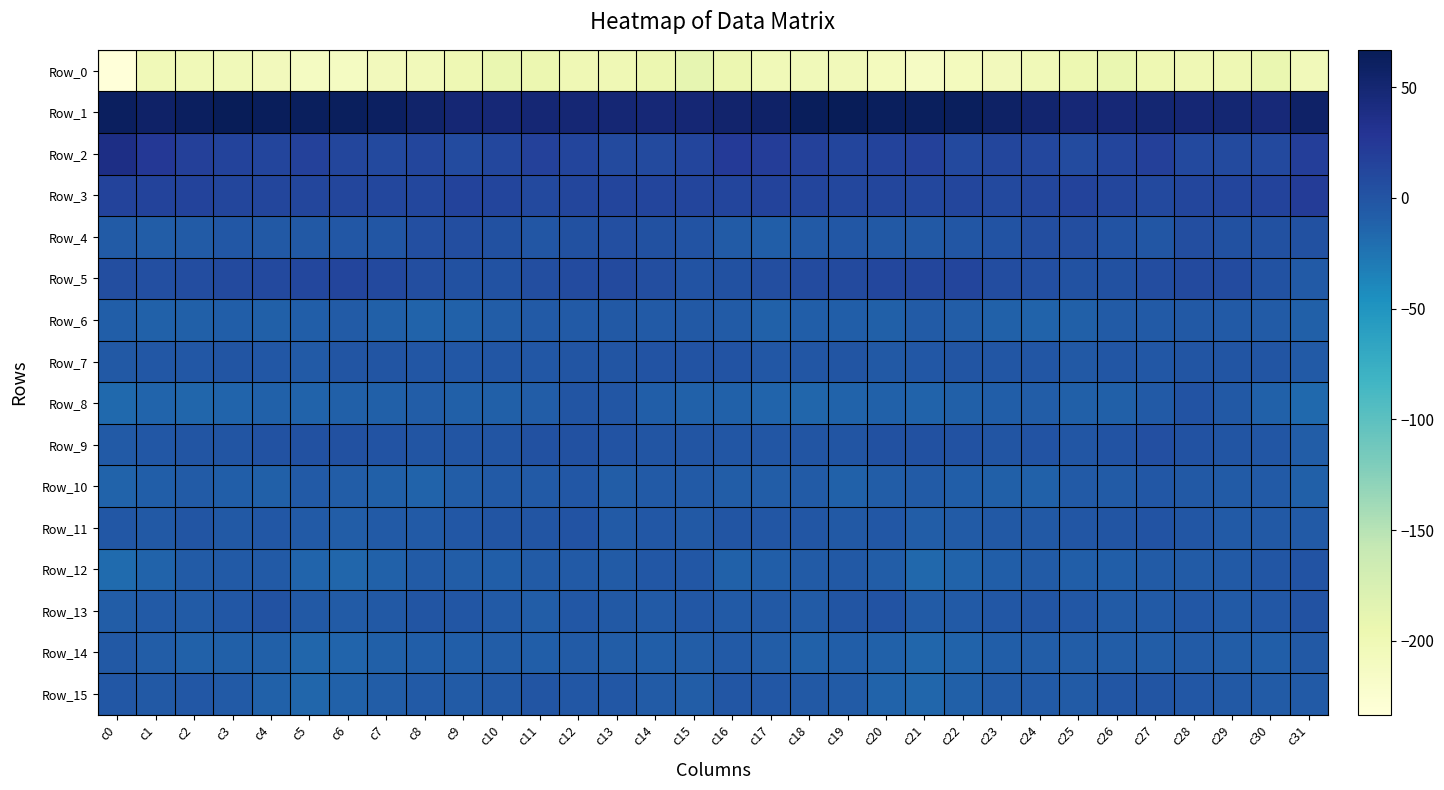

Between c24 and c13, which is larger?

c13